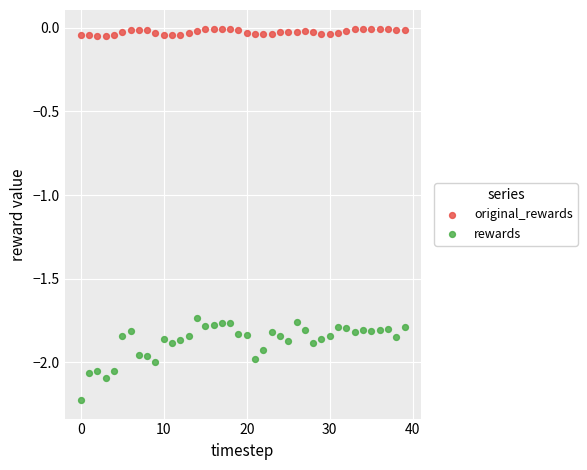

Which series has the largest Y range (max minus min)?

rewards